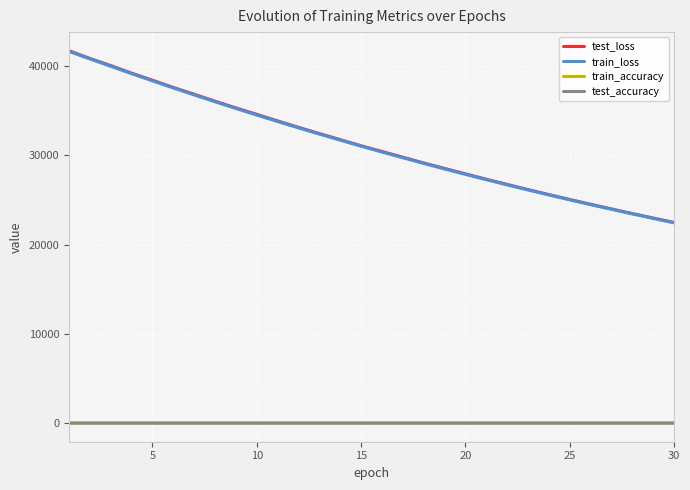

True or false: test_loss and train_accuracy cross at least once.

False